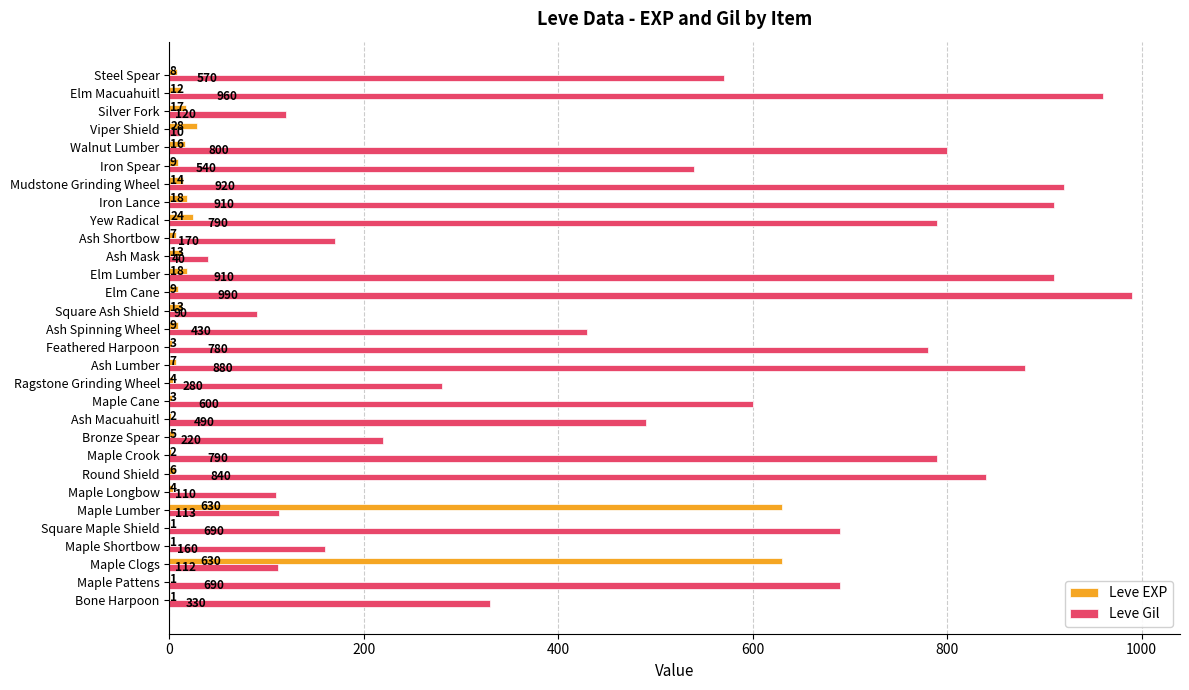

Which series changed the most between Ash Spinning Wheel and Silver Fork?

Leve Gil